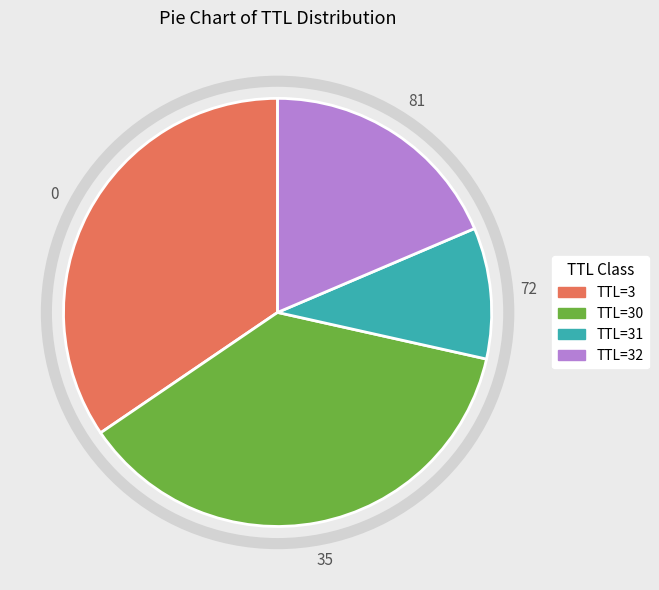

Is there a majority slice in this chart?

No